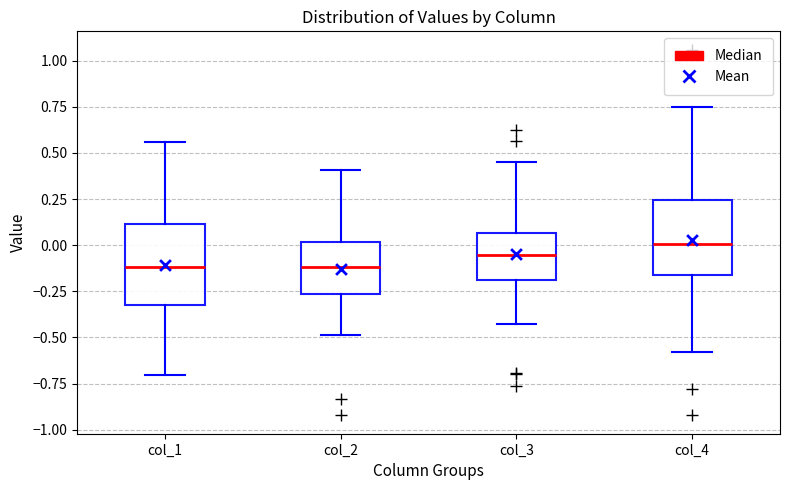

Reading left to right, read every box against the y-axis: the position of its median line, the range the box covers, and the ends of its whiskers. The values are not printed on the chart, so give them approximately, as read against the axis.

col_1: median -0.10, box -0.30 to 0.10, whiskers -0.70 to 0.55
col_2: median -0.10, box -0.25 to 0.00, whiskers -0.50 to 0.40
col_3: median -0.05, box -0.20 to 0.05, whiskers -0.45 to 0.45
col_4: median 0.00, box -0.15 to 0.25, whiskers -0.60 to 0.75